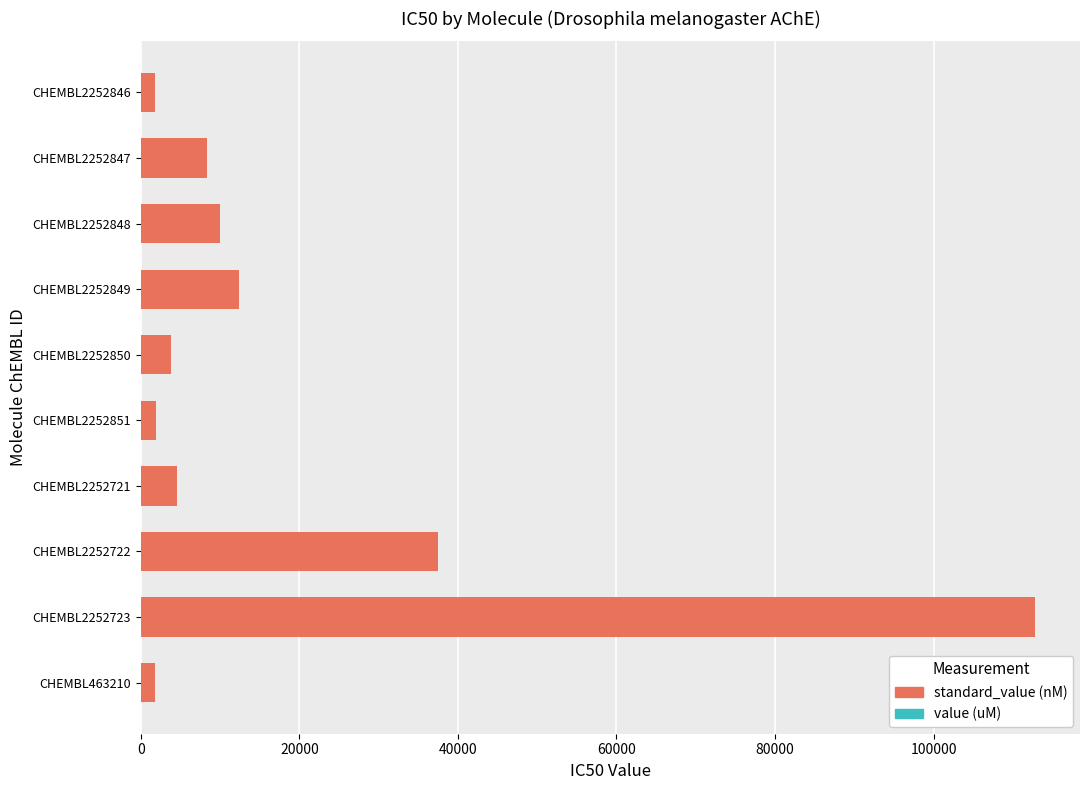

At which category is the sum across all series the highest?

CHEMBL2252723